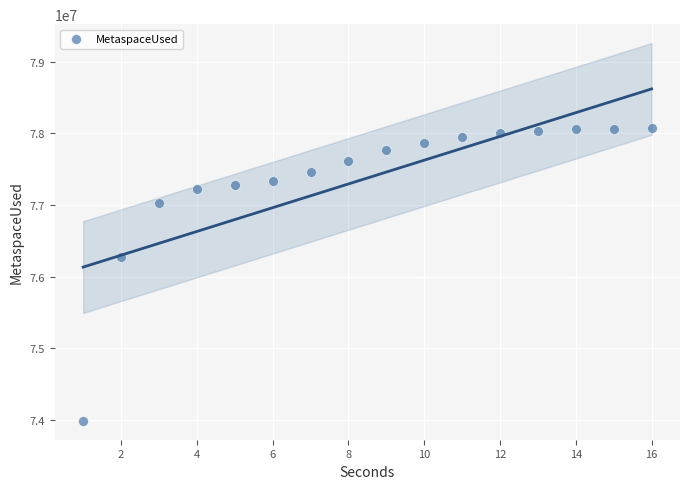

What is the range of X values (max minus min)?

15.0